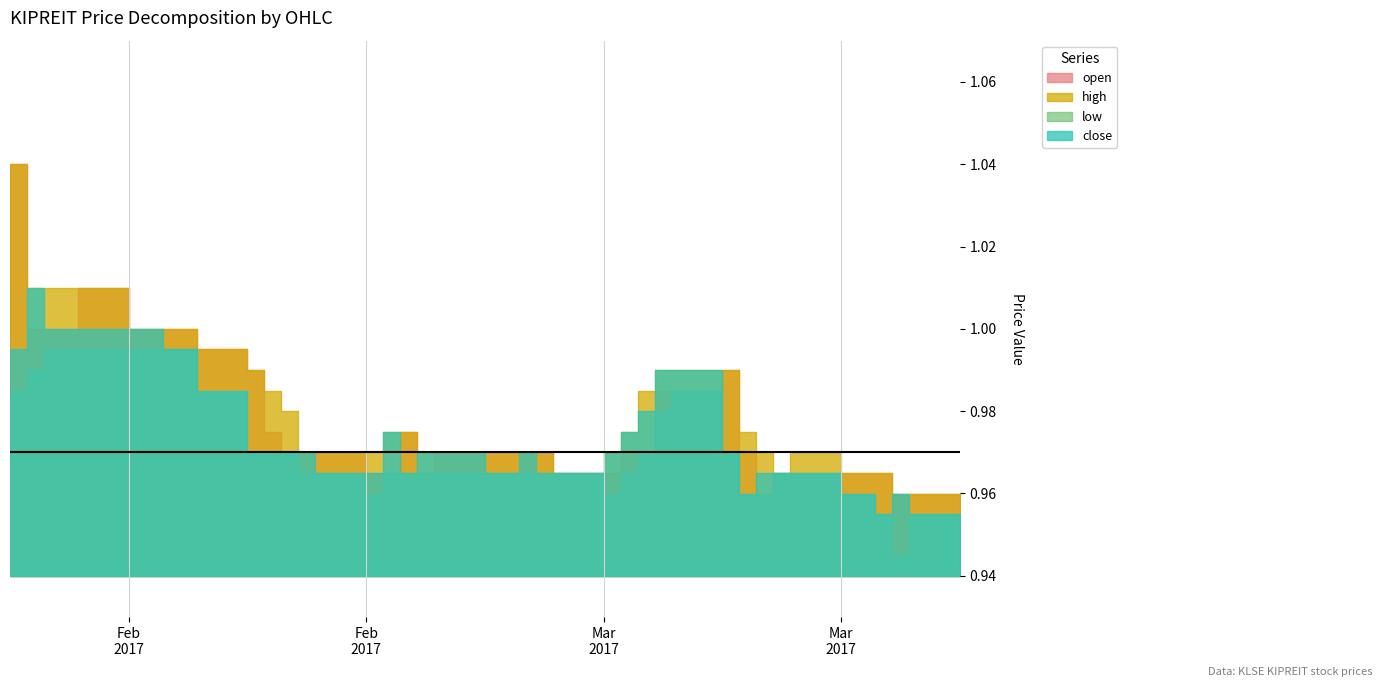

Reading left to right, transcribe all the data shown in this chart.

open: 1.0	1.0	1.0	1.0	1.0	1.0	1.0	1.0	1.0	1.0	1.0	1.0	1.0	1.0	1.0	1.0	1.0	1.0	1.0	1.0	1.0	1.0	1.0	1.0	1.0	1.0	1.0	1.0	1.0	1.0	1.0	1.0	1.0	1.0	1.0	1.0	1.0	1.0	1.0	1.0
high: 1.0	1.0	1.0	1.0	1.0	1.0	1.0	1.0	1.0	1.0	1.0	1.0	1.0	1.0	1.0	1.0	1.0	1.0	1.0	1.0	1.0	1.0	1.0	1.0	1.0	1.0	1.0	1.0	1.0	1.0	1.0	1.0	1.0	1.0	1.0	1.0	1.0	1.0	1.0	1.0
low: 1.0	1.0	1.0	1.0	1.0	1.0	1.0	1.0	1.0	1.0	1.0	1.0	1.0	1.0	1.0	1.0	1.0	1.0	1.0	1.0	1.0	1.0	1.0	1.0	1.0	1.0	1.0	1.0	1.0	1.0	1.0	1.0	1.0	1.0	1.0	1.0	1.0	0.9	1.0	0.9
close: 1.0	1.0	1.0	1.0	1.0	1.0	1.0	1.0	1.0	1.0	1.0	1.0	1.0	1.0	1.0	1.0	1.0	1.0	1.0	1.0	1.0	1.0	1.0	1.0	1.0	1.0	1.0	1.0	1.0	1.0	1.0	1.0	1.0	1.0	1.0	1.0	1.0	1.0	1.0	0.9